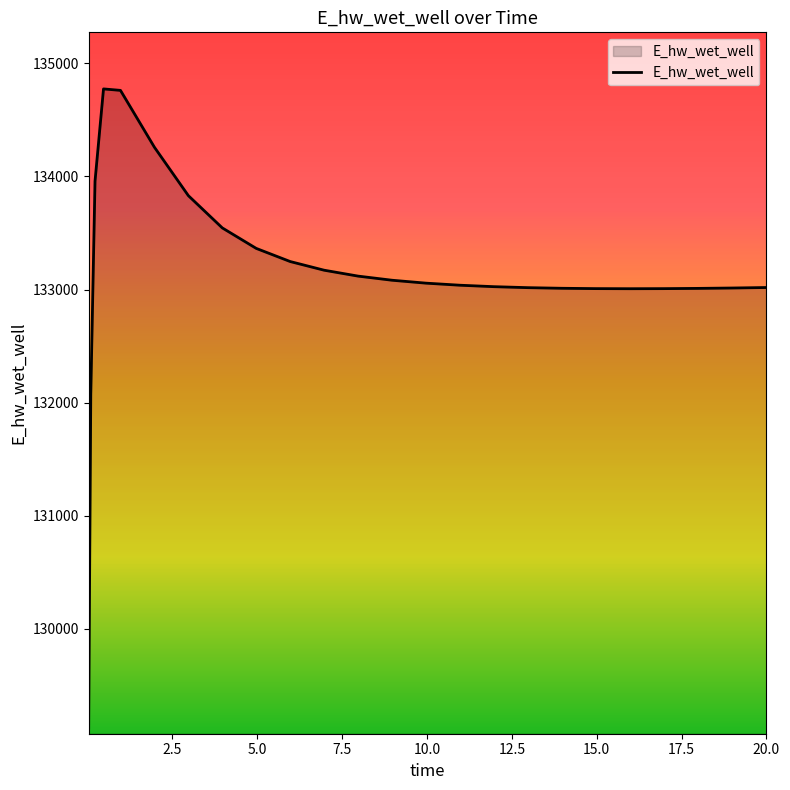

What is the greatest value displayed?

134773.2